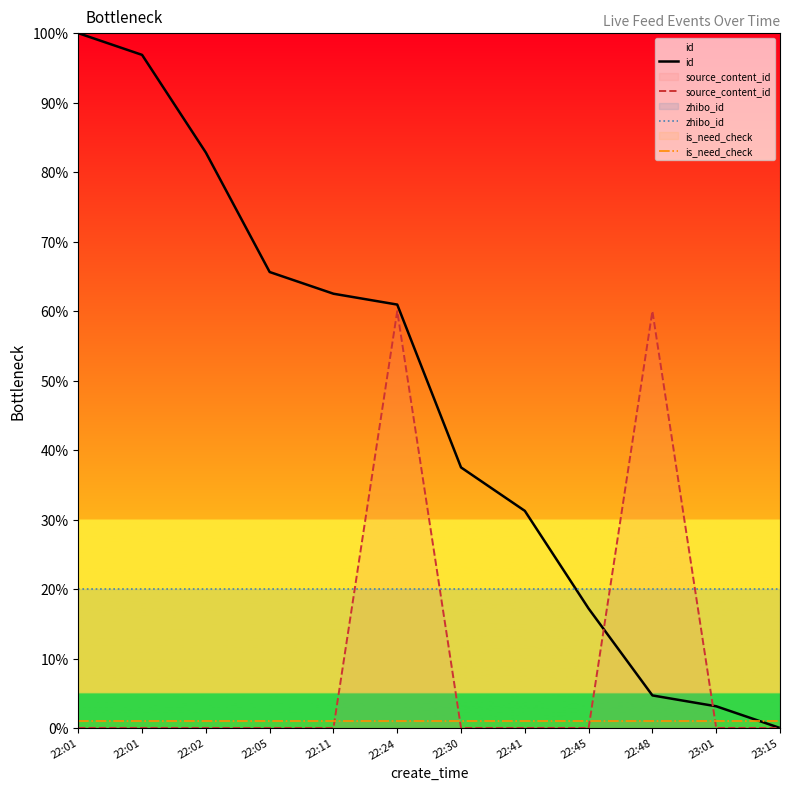

Which series changed the most between 22:02 and 23:15?

id